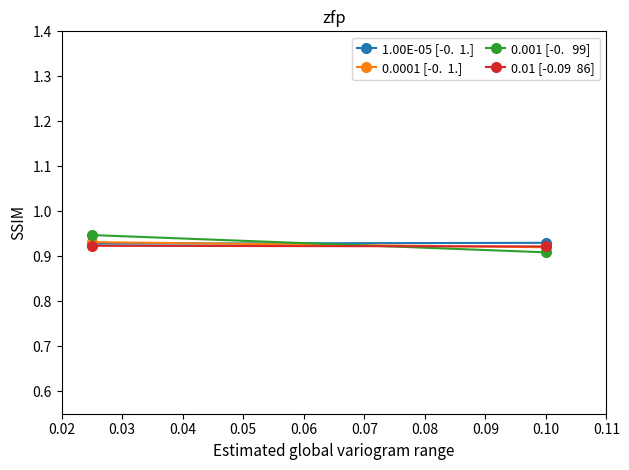

True or false: 0.001 [-0.   99] has a value of 0.4 at 0.10.

False